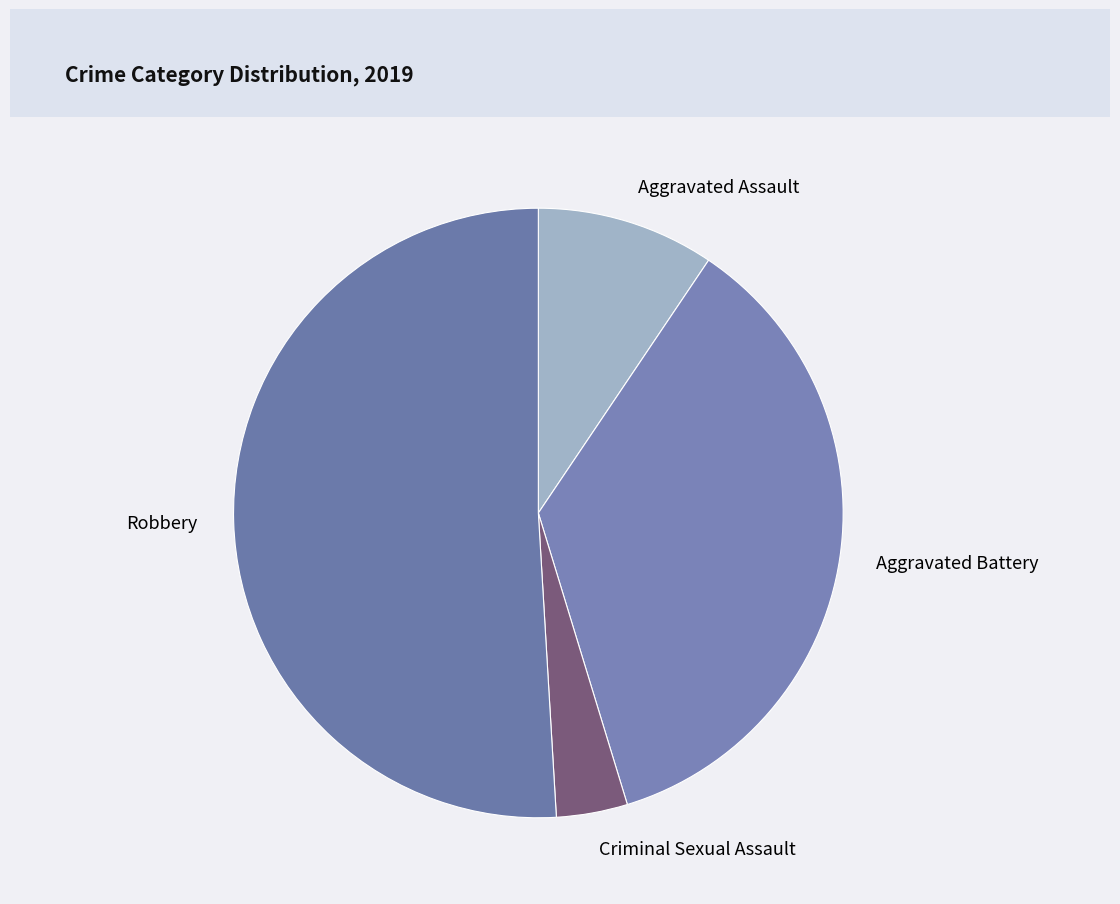

True or false: Criminal Sexual Assault accounts for 4% of the total.

True